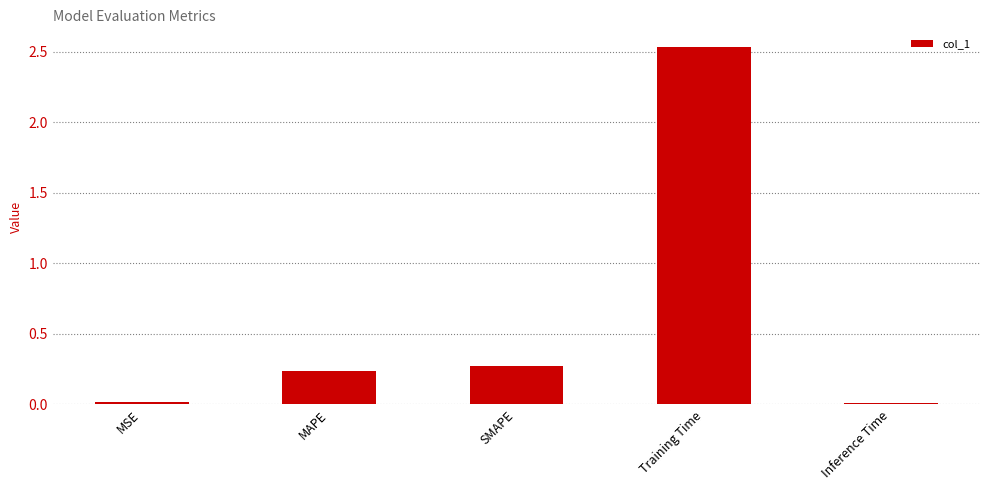

Between Training Time and MAPE, which is larger?

Training Time